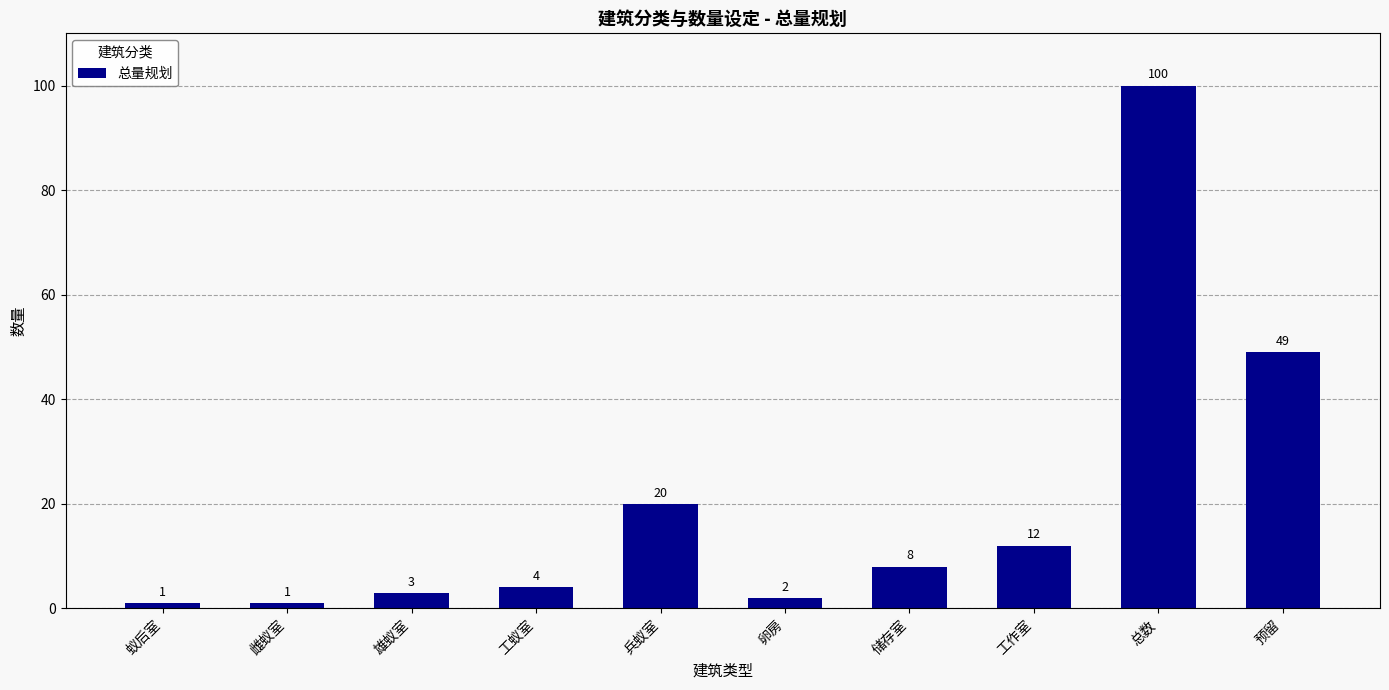

Does the chart contain stacked bars?

No